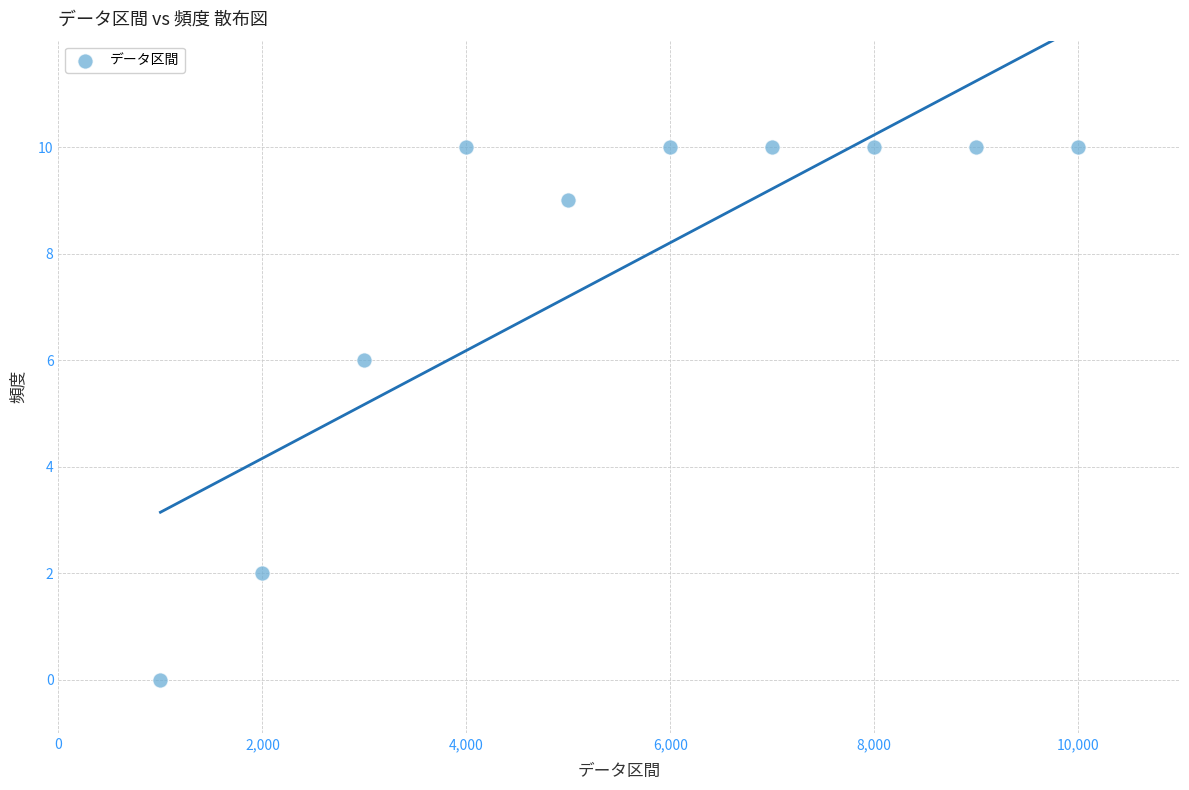

What Y value in the scatter plot is closest to 5?

6